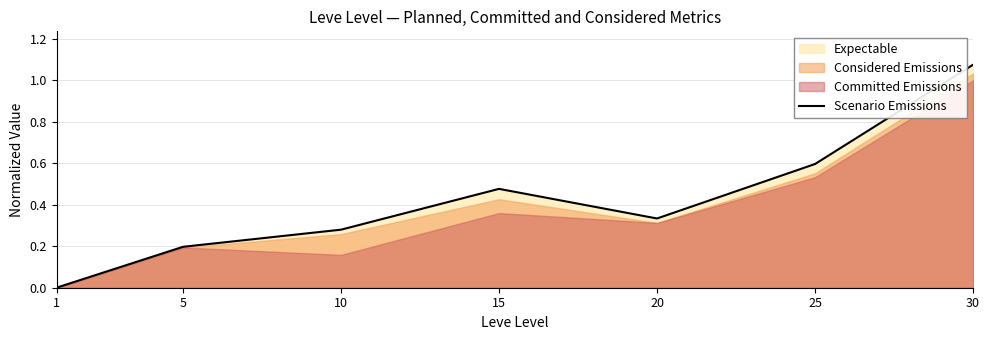

At which category does the data reach its first local valley?

20